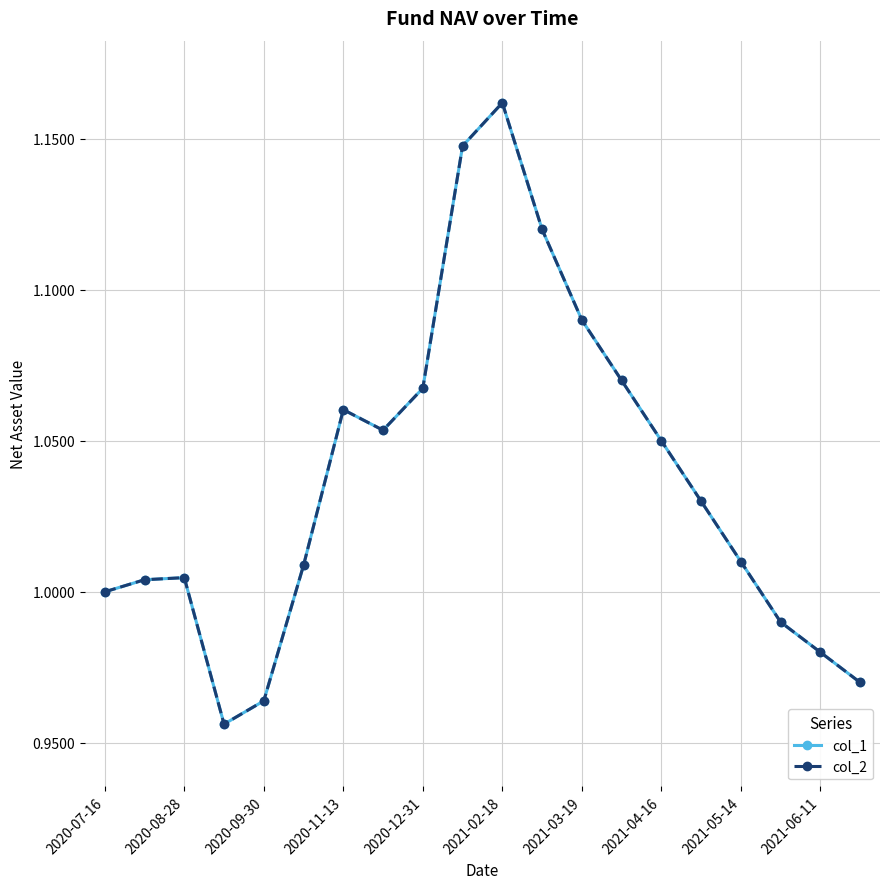

Does the chart have visible grid lines?

Yes